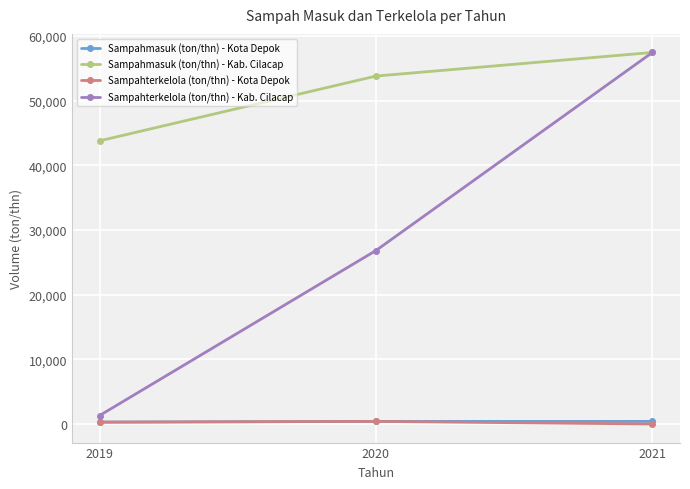

What is the value of the Sampahterkelola (ton/thn) - Kota Depok point at the 1st from the left?

292.0